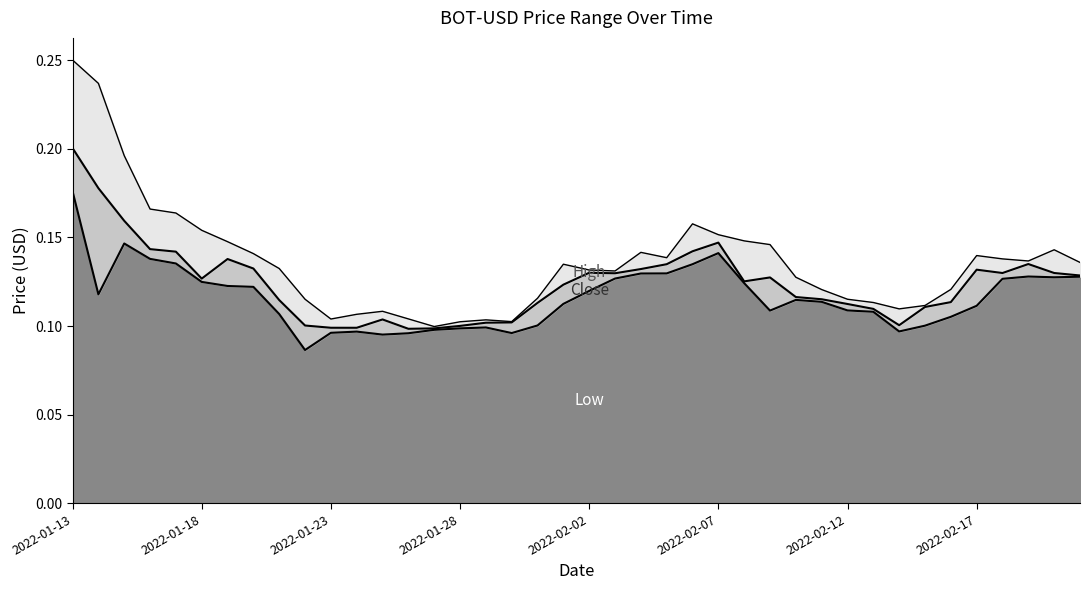

Is the value of Close at 2022-01-29 greater than the value of High at 2022-02-21?

No